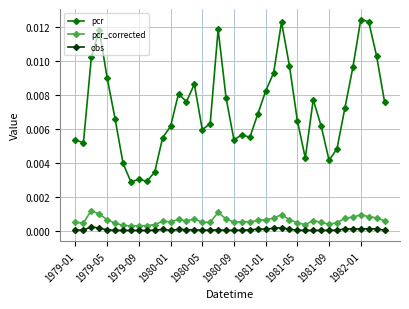

Count the number of categories in the chart.

40